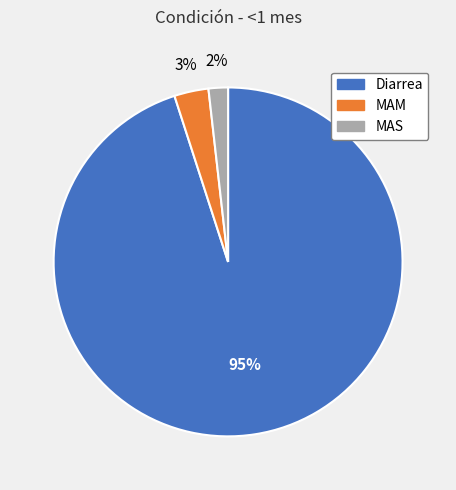

Do MAS and MAM together represent more than half of the pie?

No